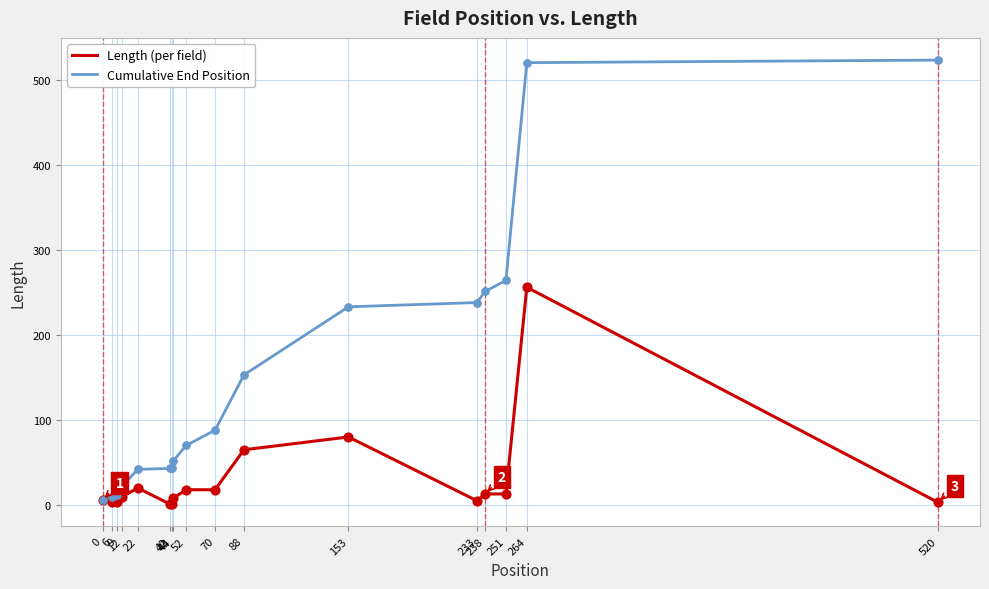

At how many categories does at least one series exceed 159?

6